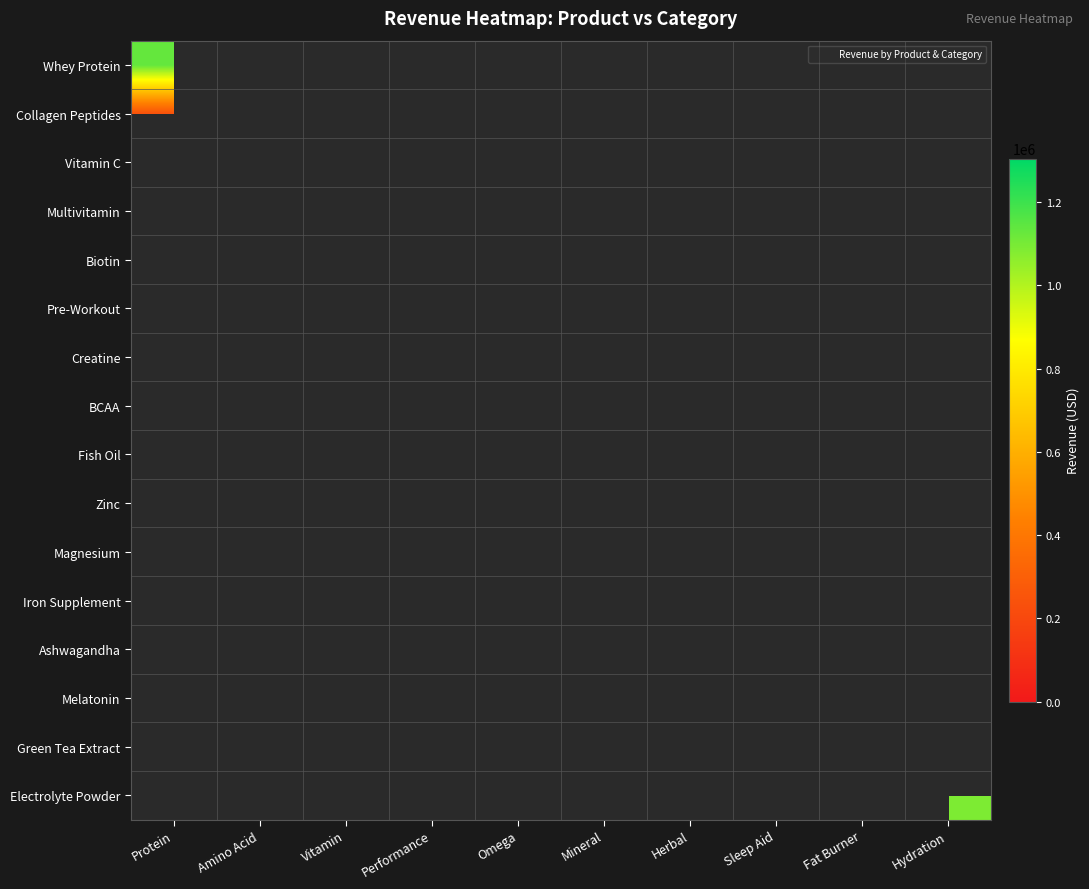

At which category is the sum across all series the highest?

Mineral